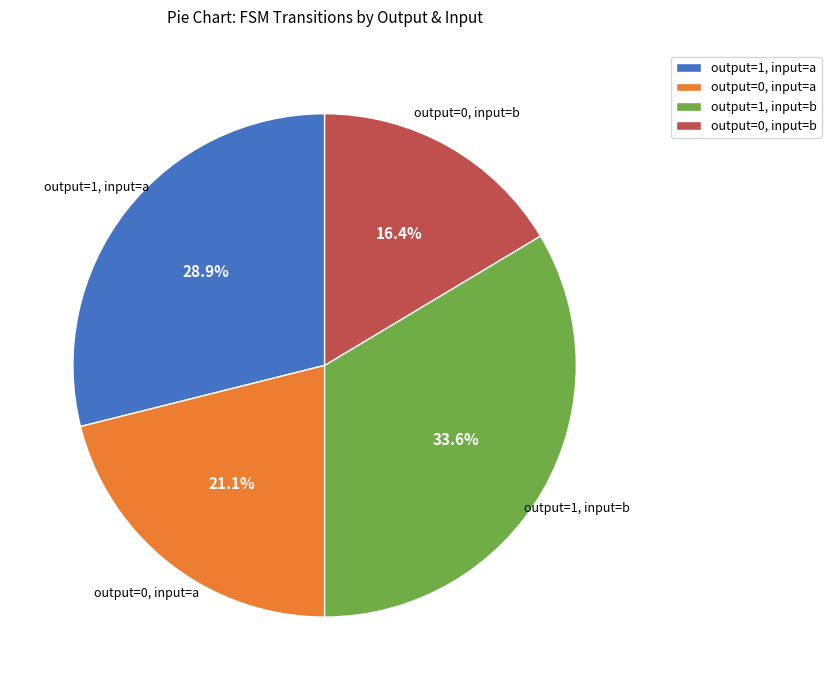

Is there any slice that represents more than half of the pie?

No